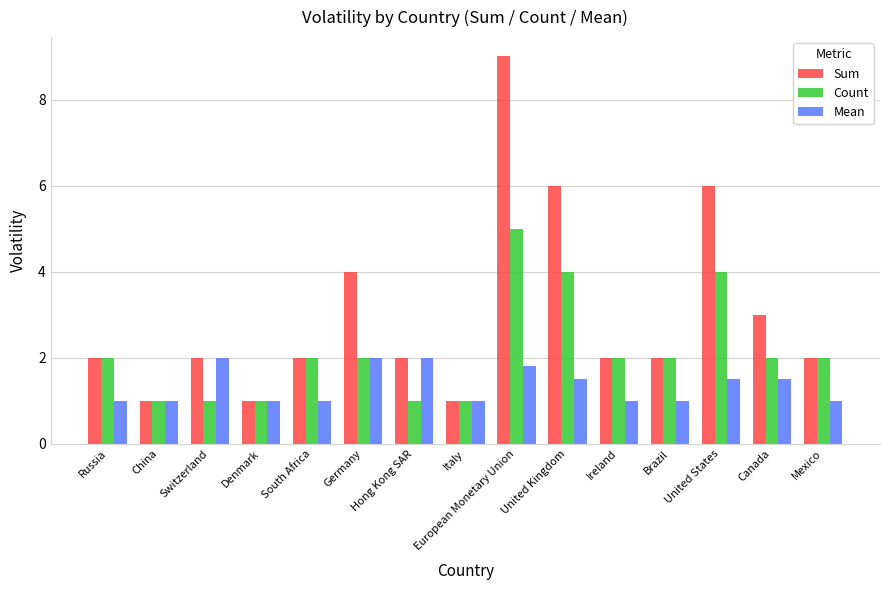

Which series has the widest spread of values?

Sum